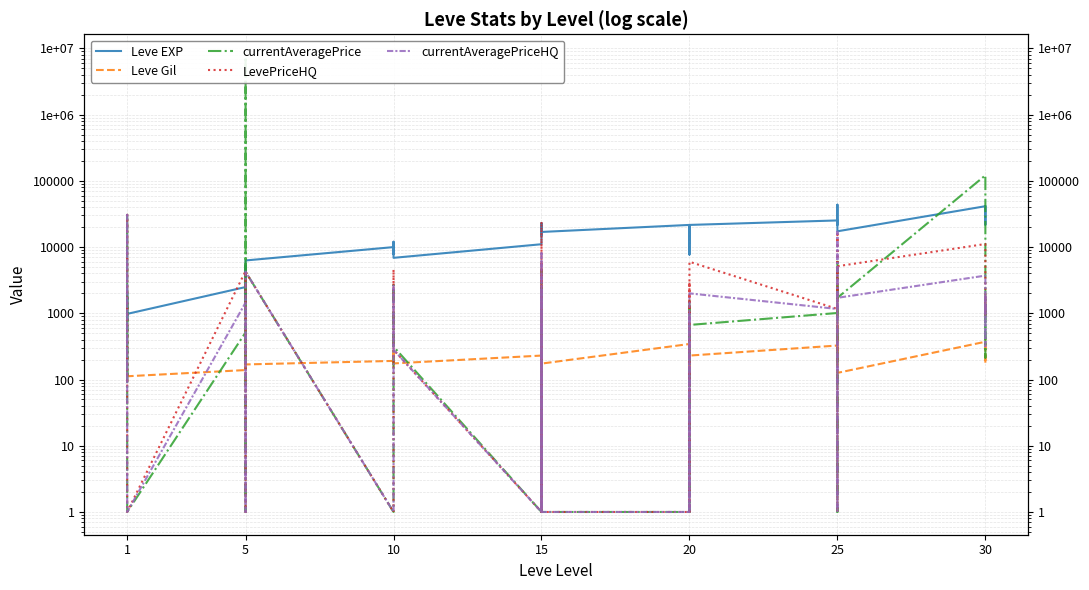

Where does the currentAveragePrice series first go above 639?

1